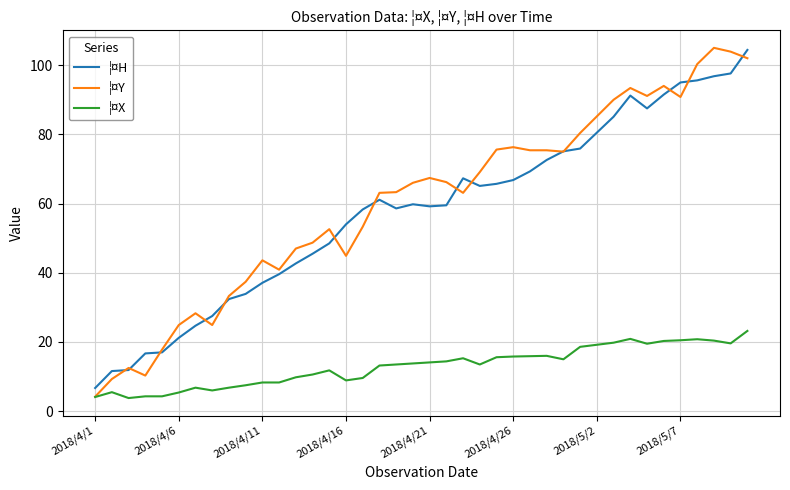

What is the greatest value displayed?

105.0